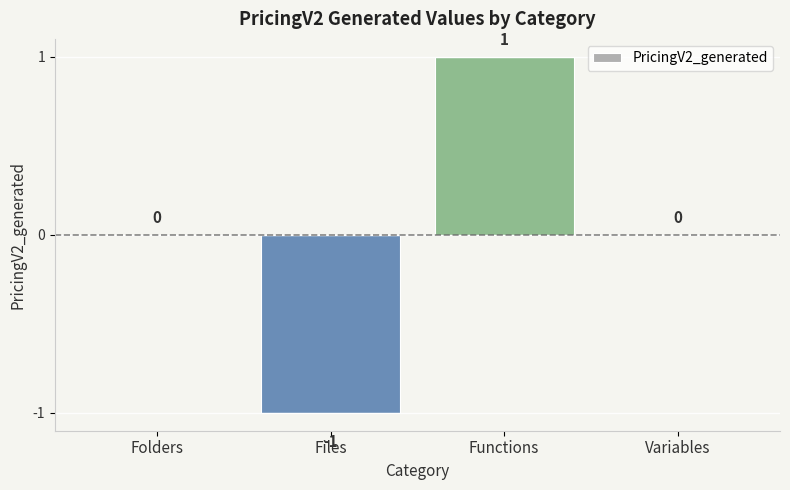

Is it true that the value at Files is 0?

False